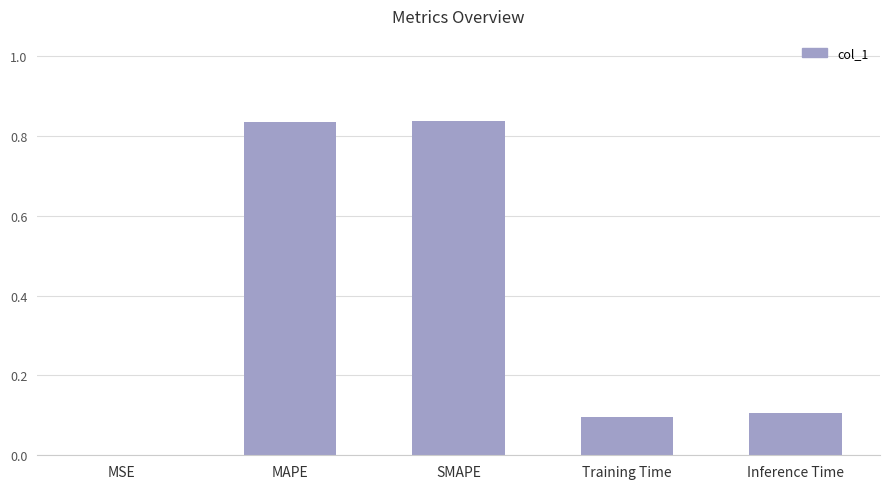

Are the bars horizontal?

No